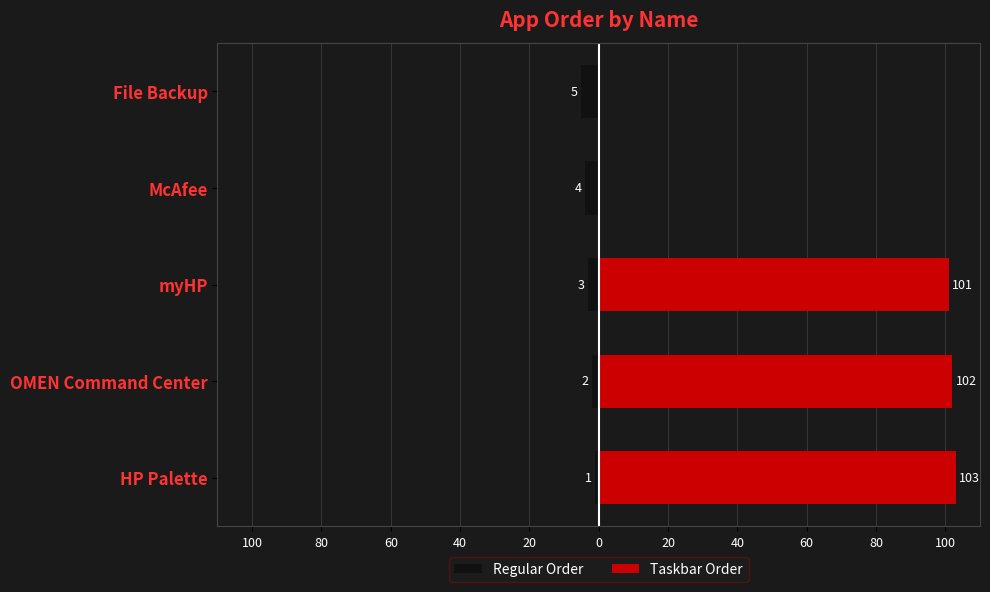

What is the average value of the Regular Order series?

-3